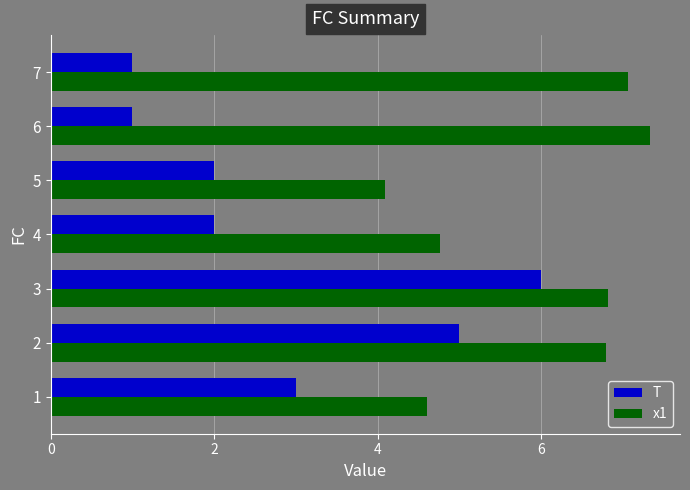

At how many categories does at least one series exceed 6?

4